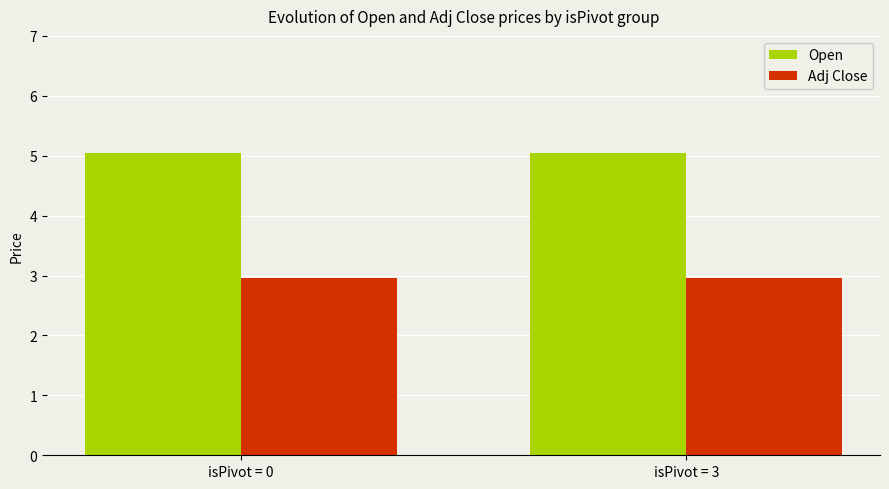

Are the bars horizontal?

No